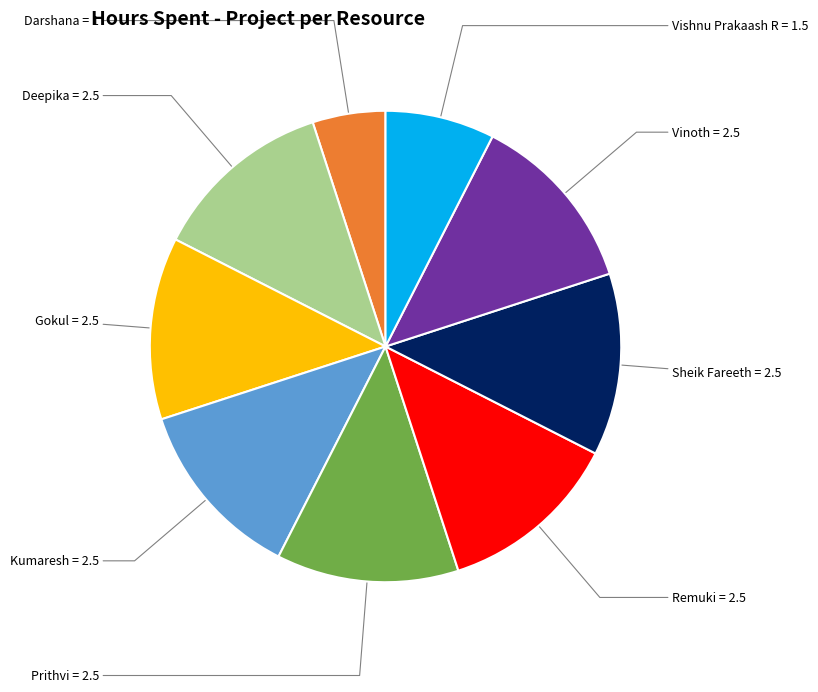

Is there any slice that represents more than half of the pie?

No